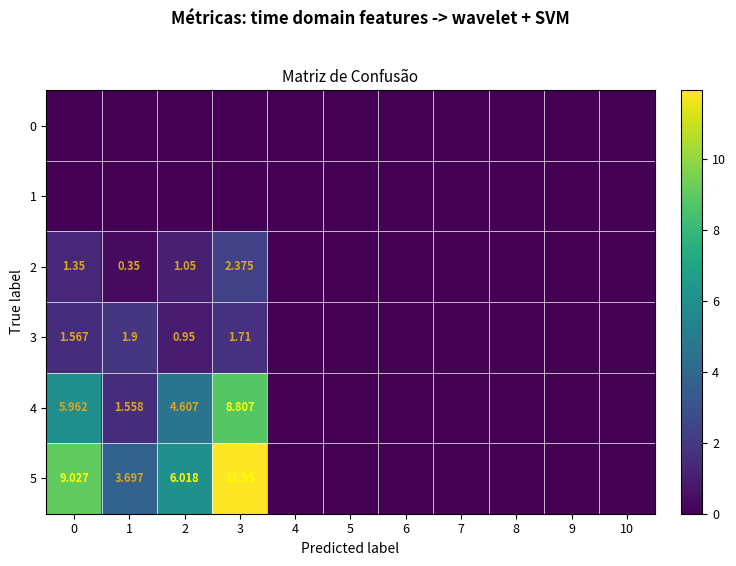

At how many categories does at least one series exceed 1?

4